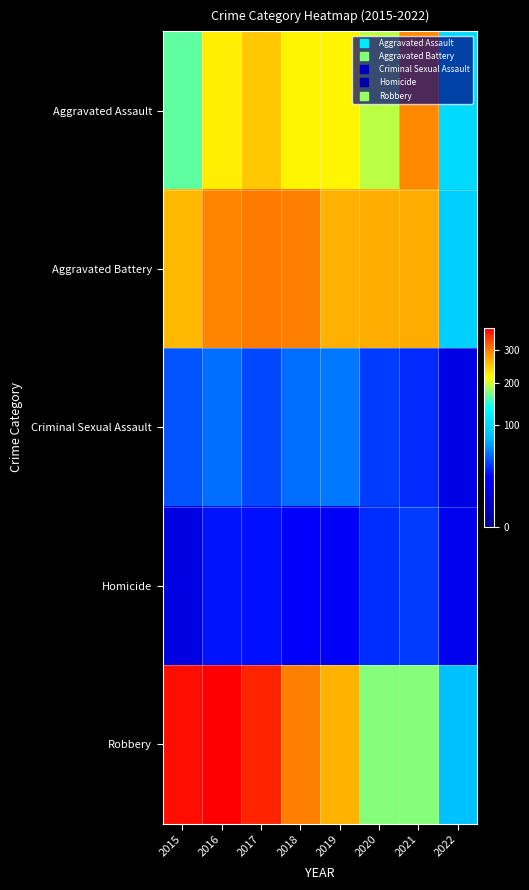

Reading right to left, list all the values displayed in this chart.

Aggravated Assault: 2022=100	2021=295	2020=192	2019=220	2018=220	2017=251	2016=225	2015=164
Aggravated Battery: 2022=91	2021=270	2020=269	2019=267	2018=302	2017=303	2016=298	2015=260
Criminal Sexual Assault: 2022=15	2021=33	2020=38	2019=54	2018=51	2017=41	2016=51	2015=43
Homicide: 2022=17	2021=38	2020=34	2019=21	2018=23	2017=27	2016=28	2015=13
Robbery: 2022=79	2021=175	2020=174	2019=264	2018=302	2017=356	2016=381	2015=372